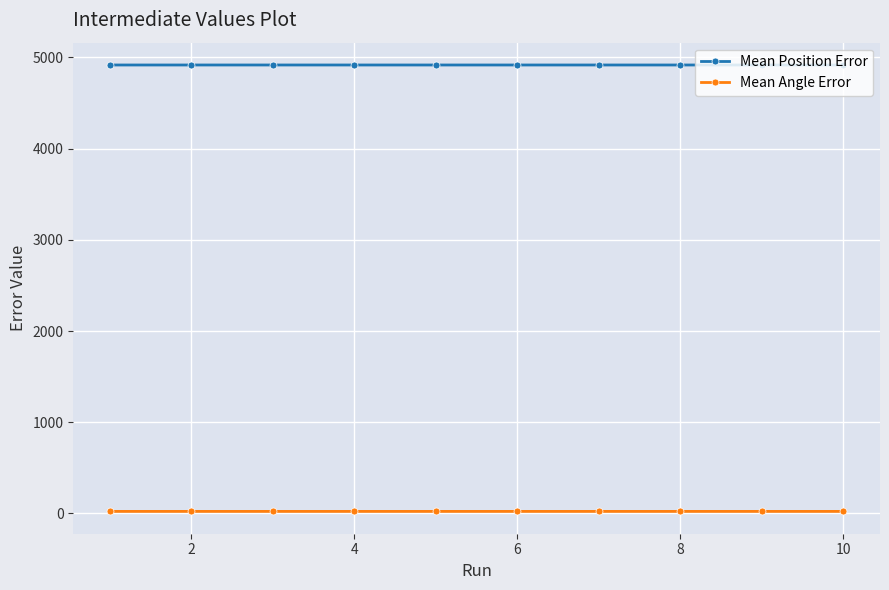

At how many categories does at least one series exceed 622?

10